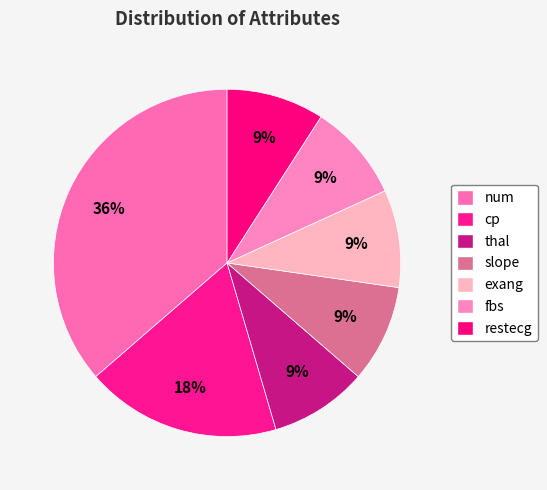

Combined, do cp and slope account for over 50%?

No